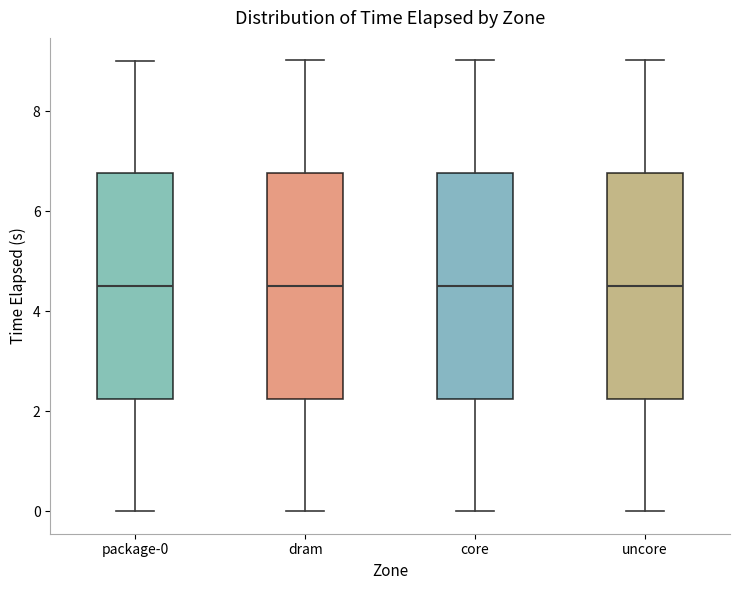

Where does the upper whisker of the box for dram end on the y-axis? The values are not printed on the chart, so give them approximately, as read against the axis.

9.0